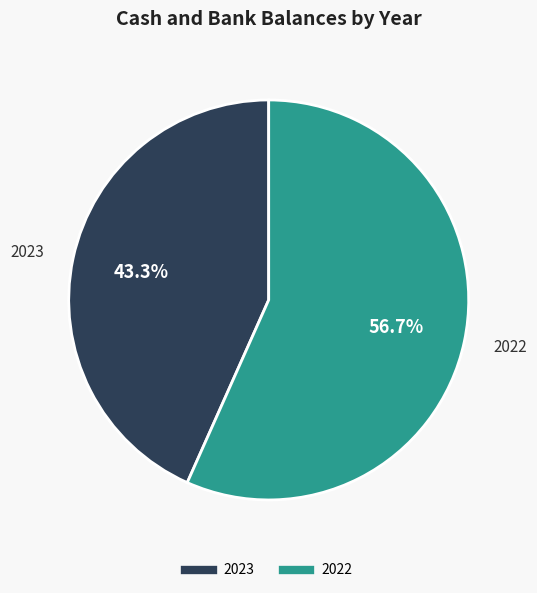

What is the ratio of the value at 2022 to the value at 2023?

1.3